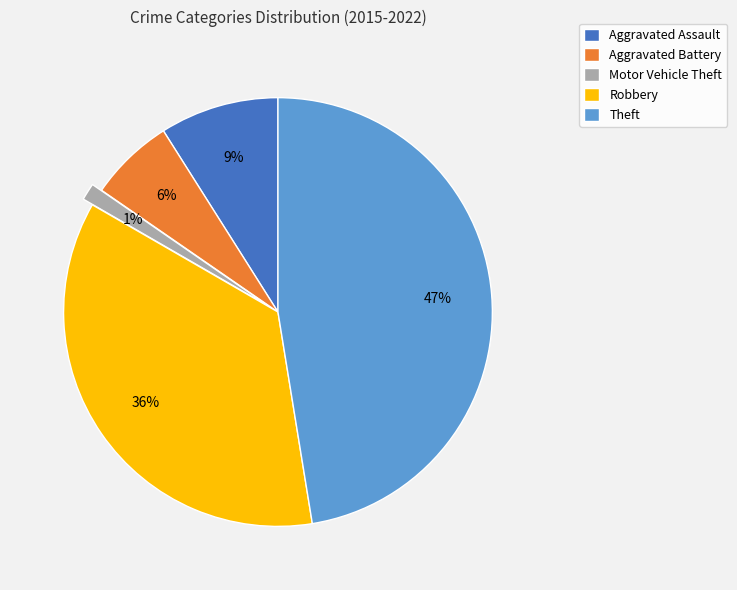

What is the smallest slice in the pie chart?

Motor Vehicle Theft